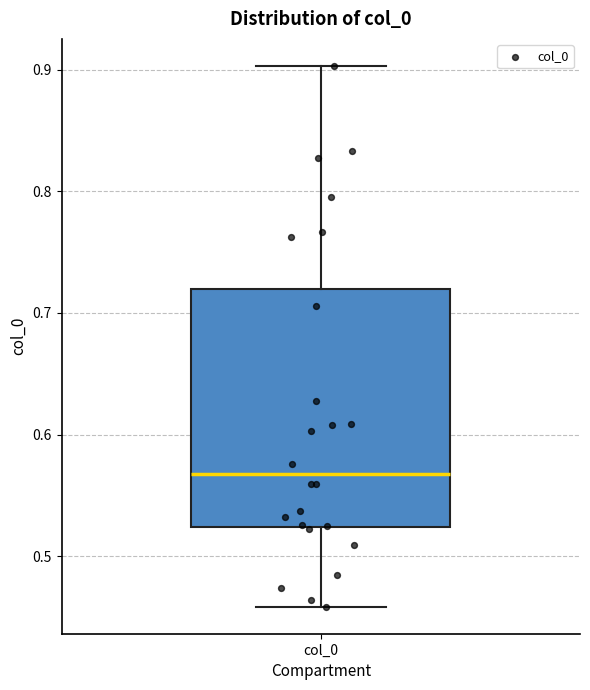

Read this box plot against the y-axis: the position of the median line, the range covered by the box, and the ends of both whiskers. The values are not printed on the chart, so give them approximately, as read against the axis.

median 0.57, box 0.52 to 0.72, whiskers 0.46 to 0.90